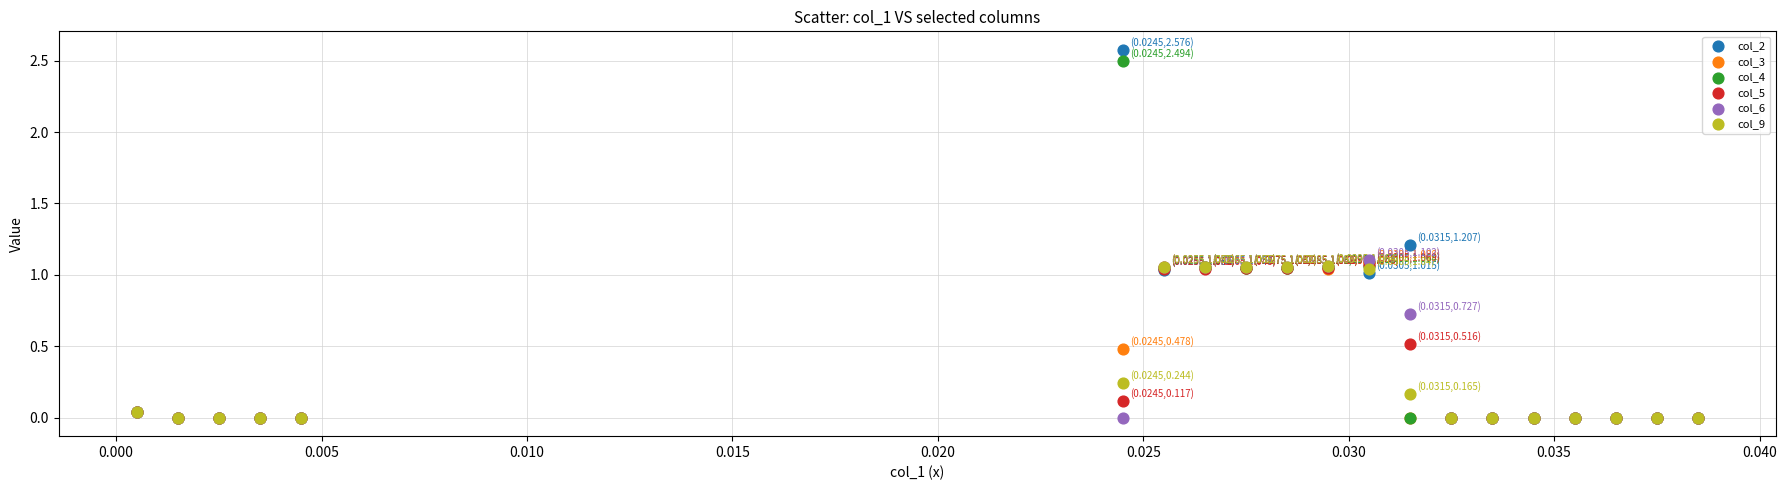

What are all the series names shown in the legend?

col_2, col_3, col_4, col_5, col_6, col_9